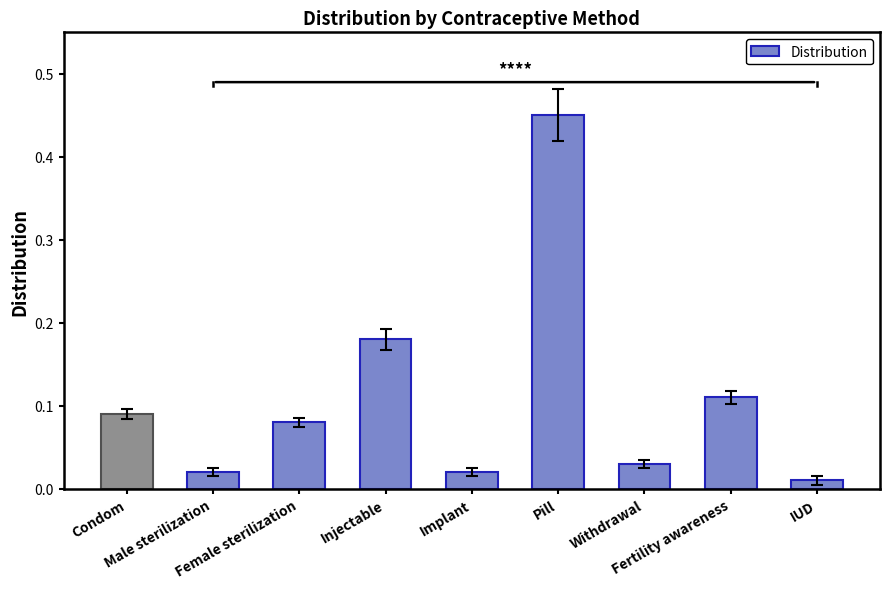

What is the sum of all values?

1.0